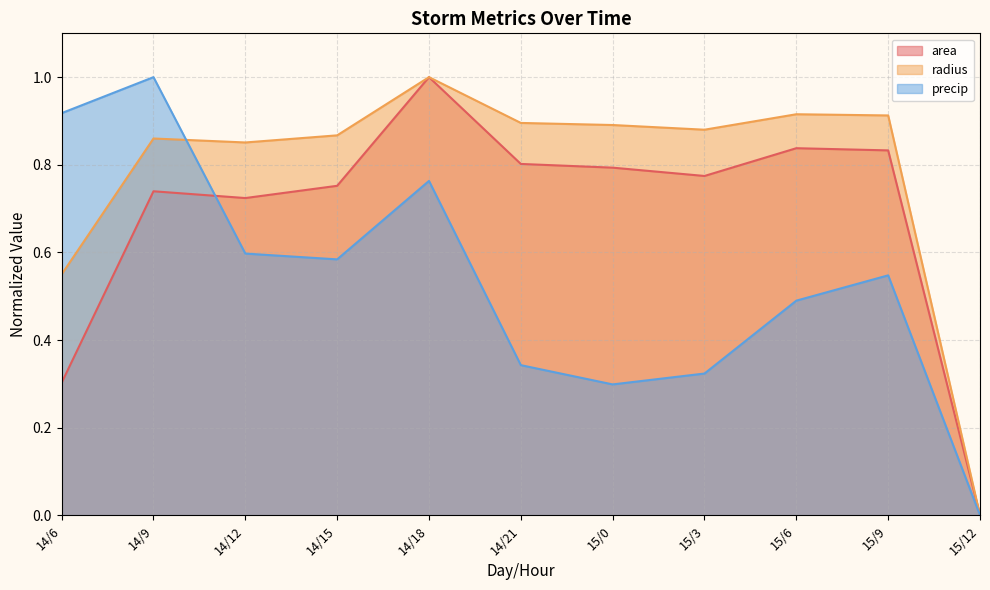

Rank the series by their maximum value, from highest to lowest.

area, radius, precip